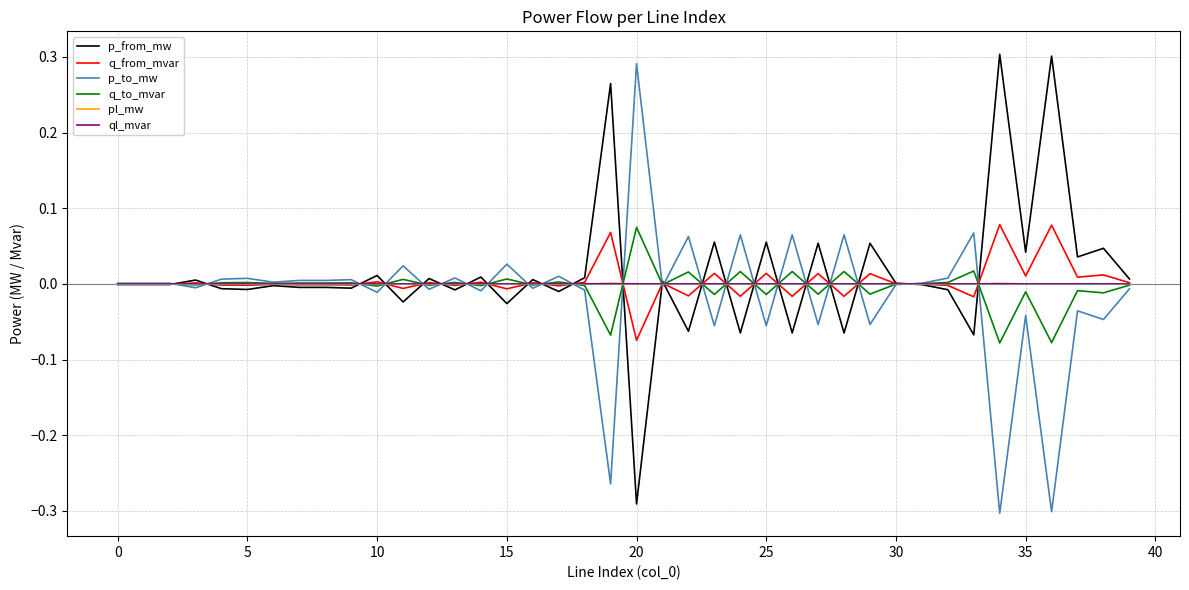

Which category has the lowest value in the q_from_mvar series?

20